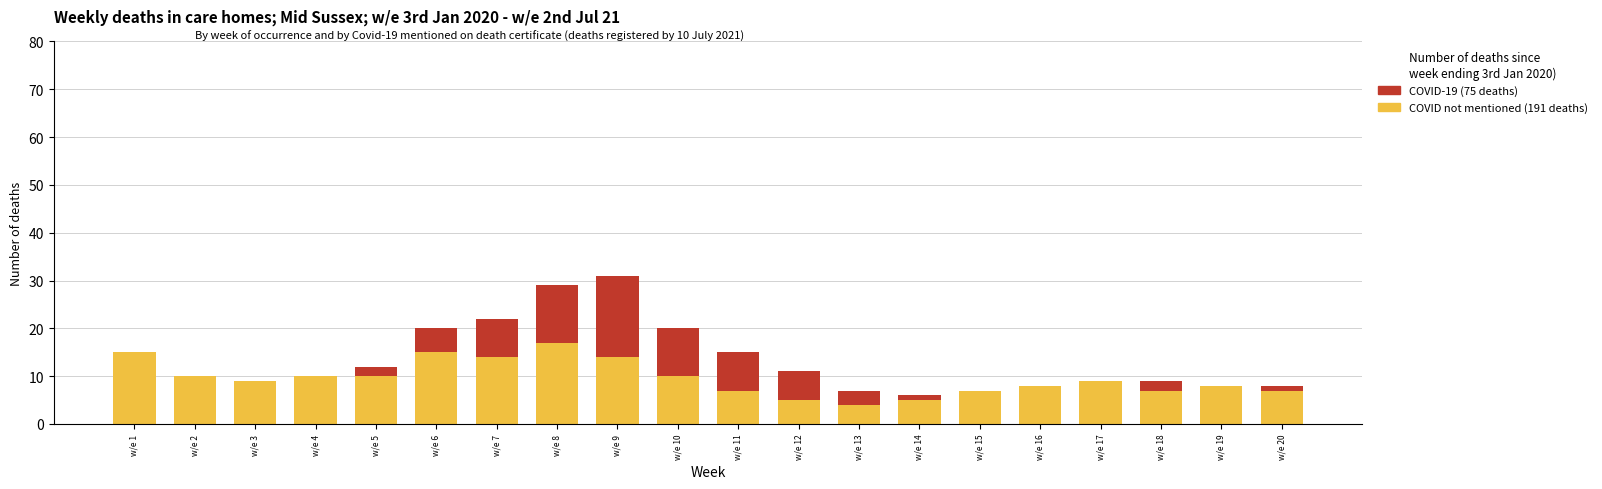

What is the total value across all series at w/e 19?

8